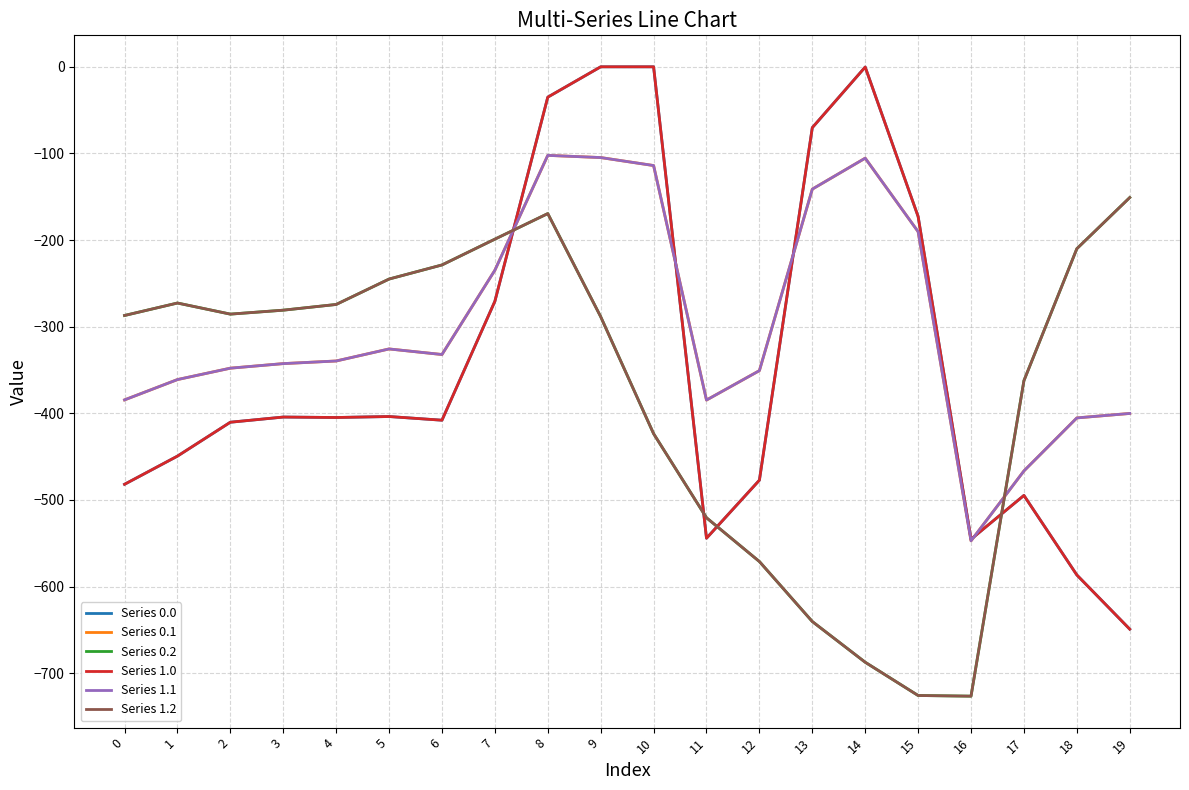

What is the total value across all series at 6?

-1937.9